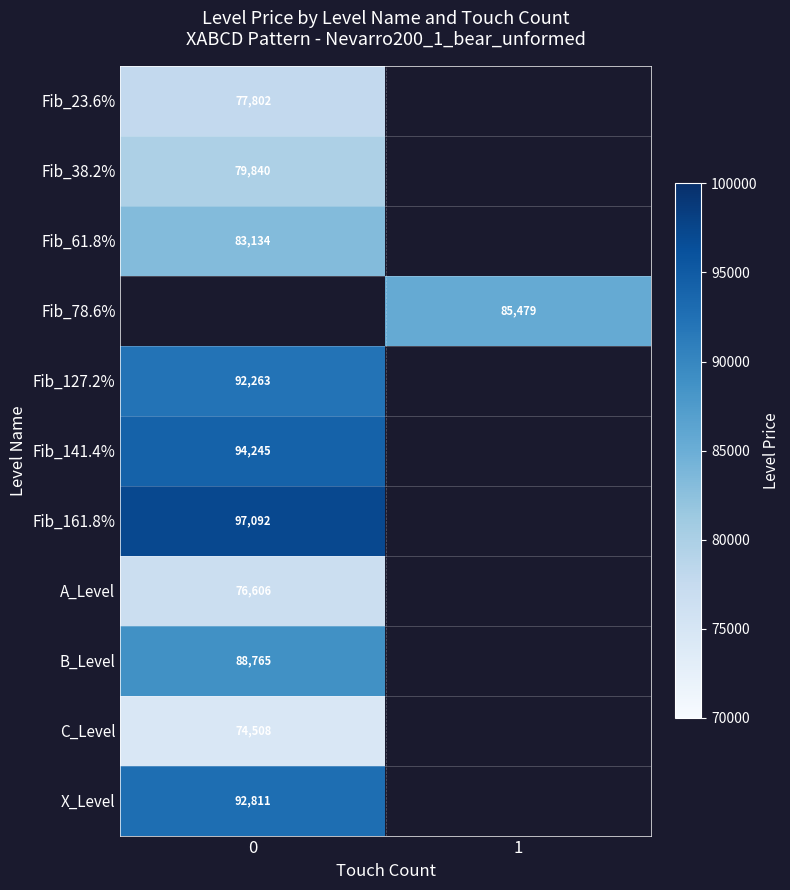

Is the value of C_Level at 0 greater than the value of X_Level at 0?

No